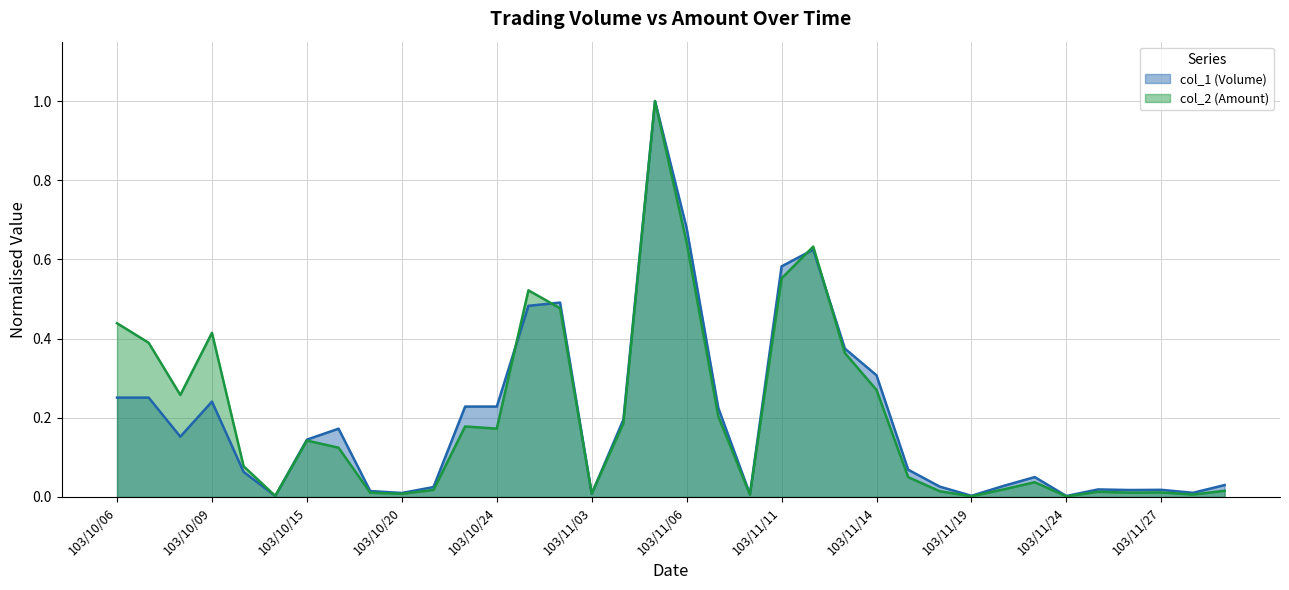

How many interior local valleys does the col_2 (Amount) series have?

10